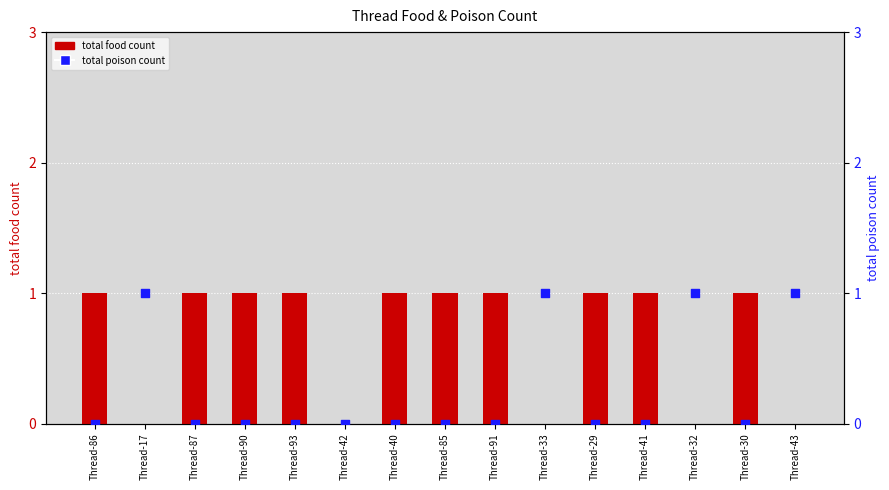

At which category is the sum across all series the highest?

Thread-86